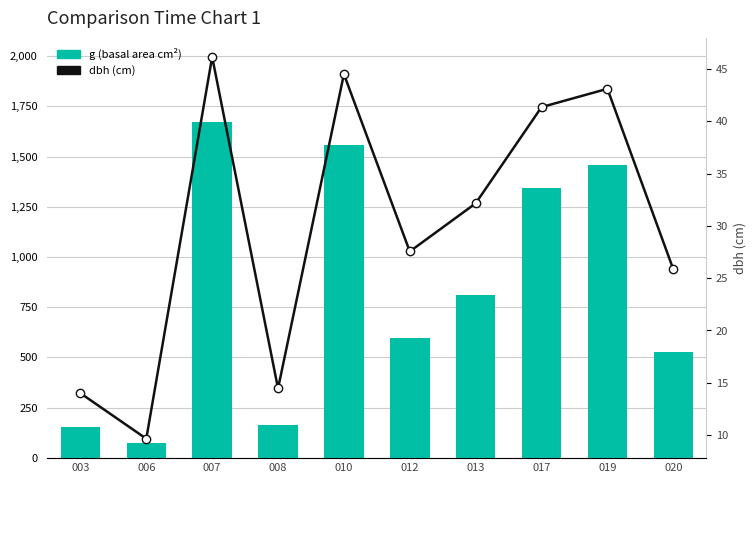

Reading left to right, what are all the values shown in this chart?

g (basal area): 153.9	73.1	1672.8	164.0	1555.3	596.1	811.8	1342.9	1459.0	524.8
dbh: 14.0	9.7	46.1	14.4	44.5	27.6	32.1	41.4	43.1	25.9